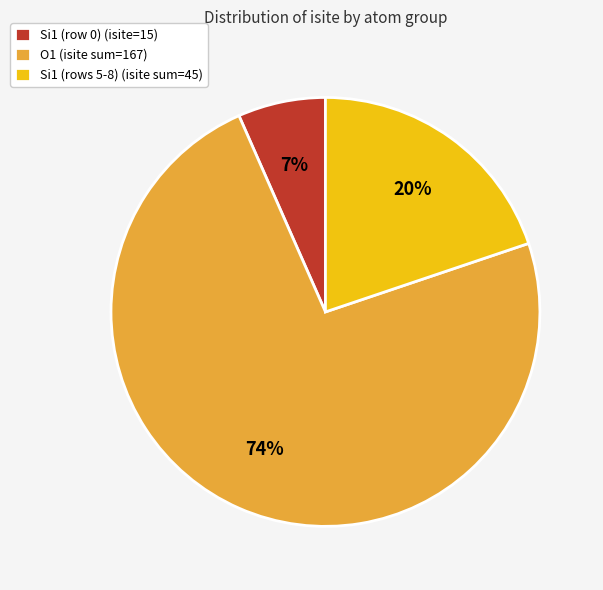

Is there any slice that represents more than half of the pie?

Yes